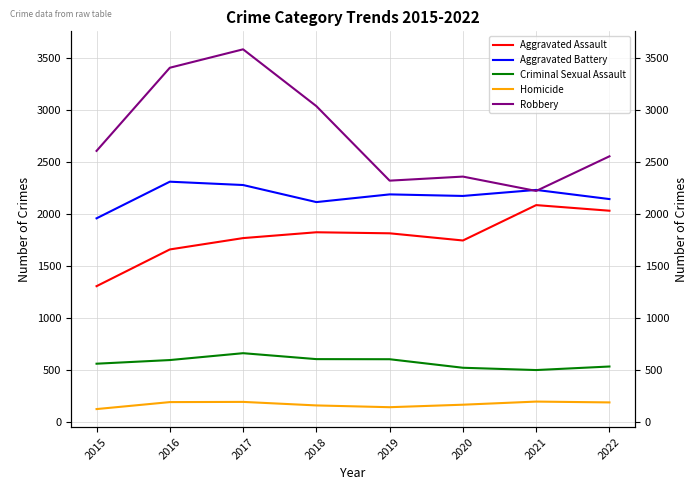

At how many categories does at least one series exceed 312?

8